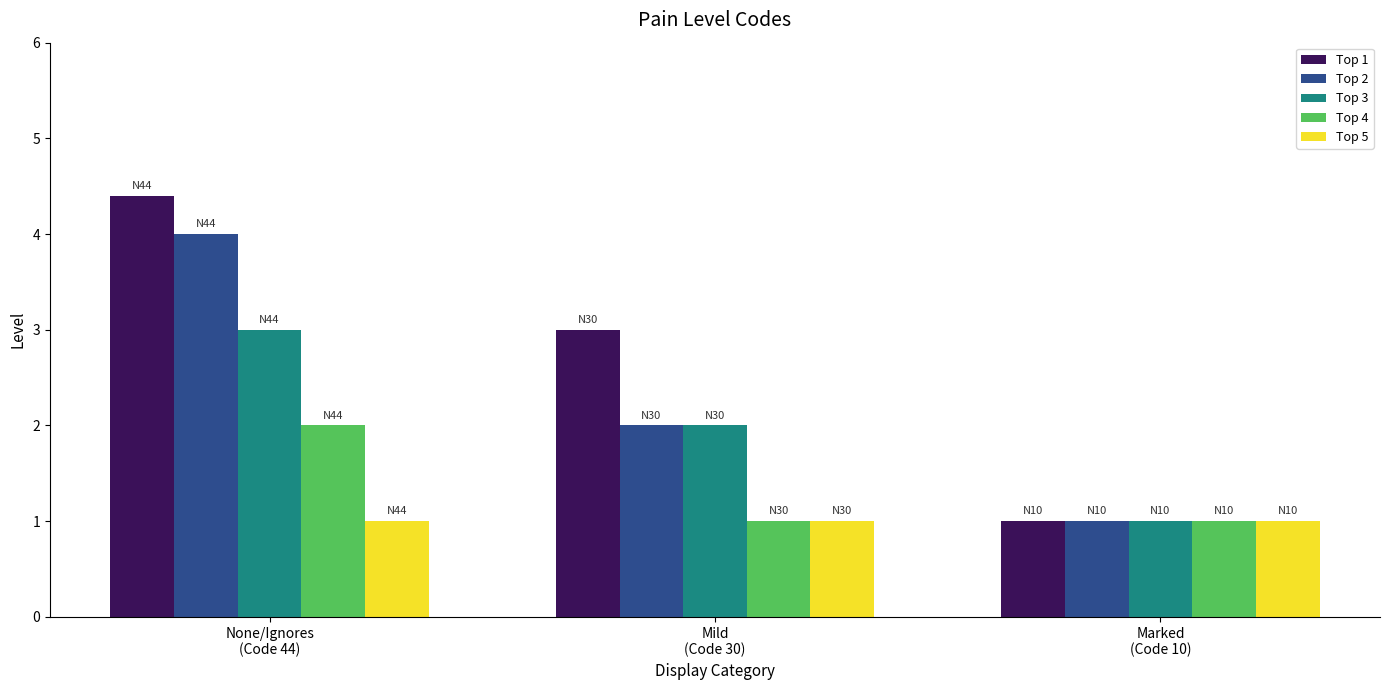

What is the sum of the Top 1 values at Mild
(Code 30) and None/Ignores
(Code 44)?

7.4